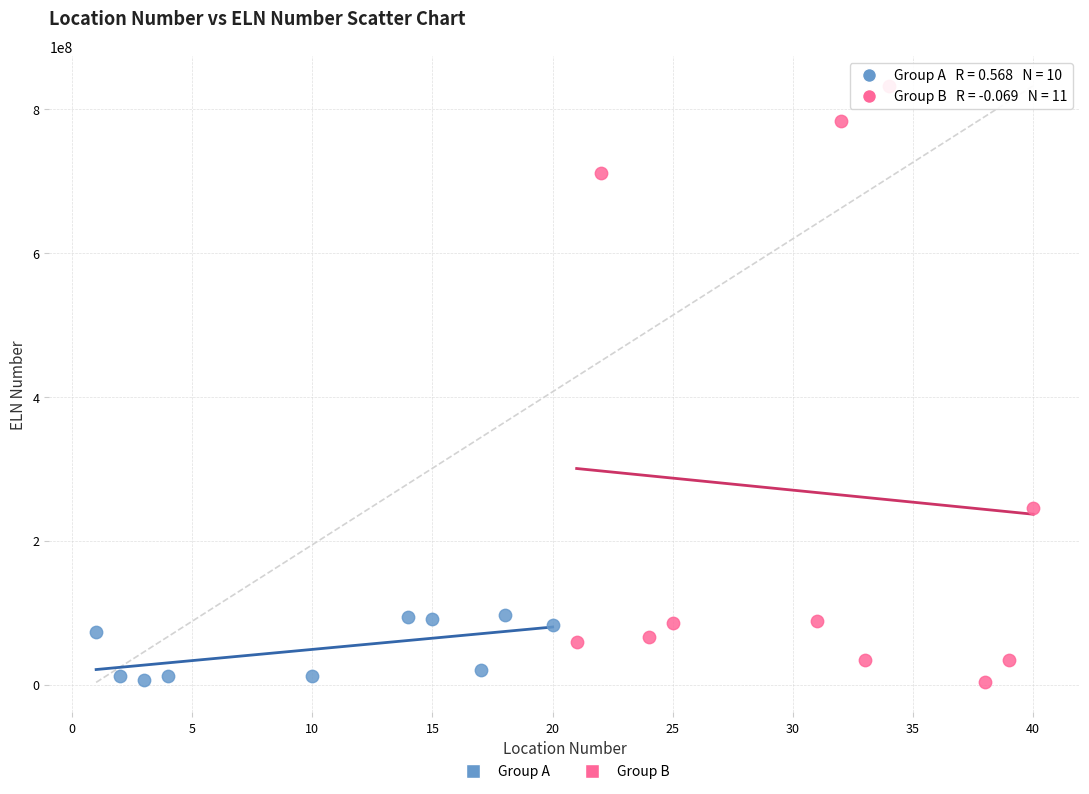

Which series contains the highest Y value?

Group B